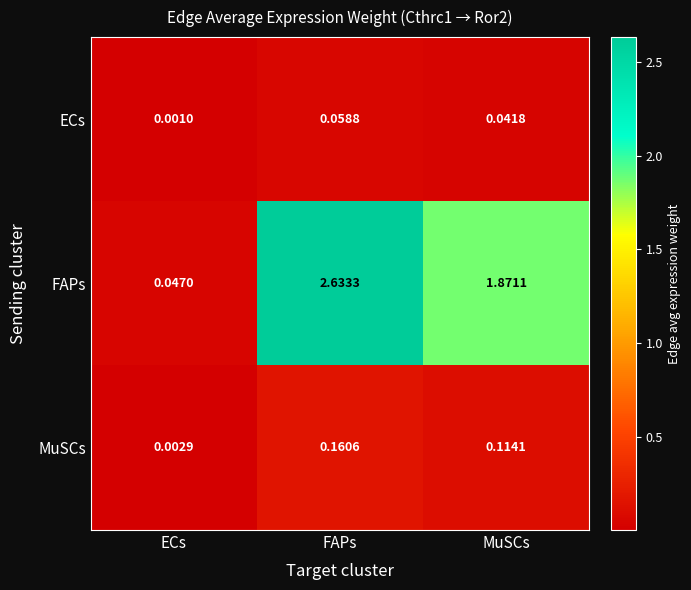

How many series are shown in this chart?

3